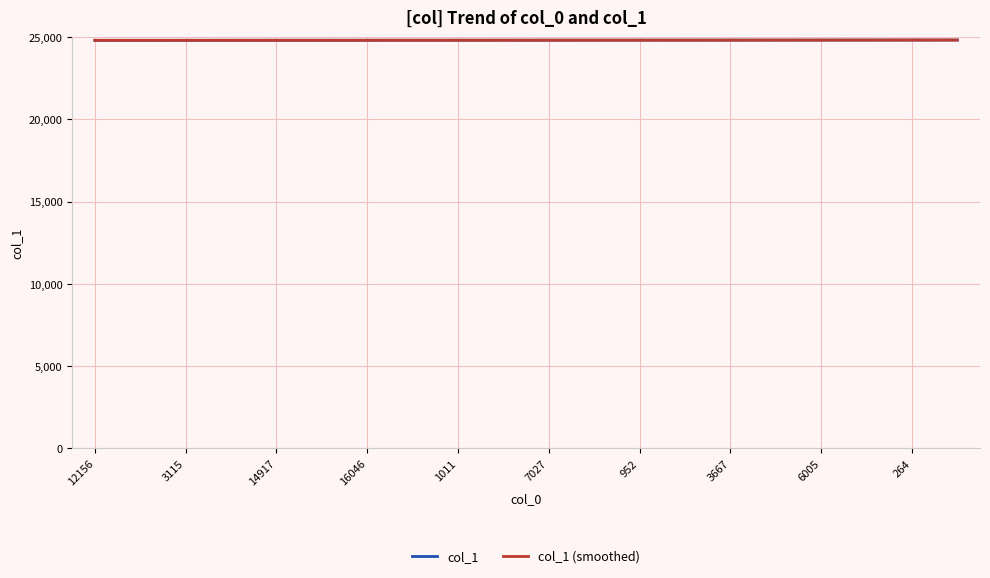

True or false: col_1 (smoothed) has a value of 9208.1 at 16046.

False